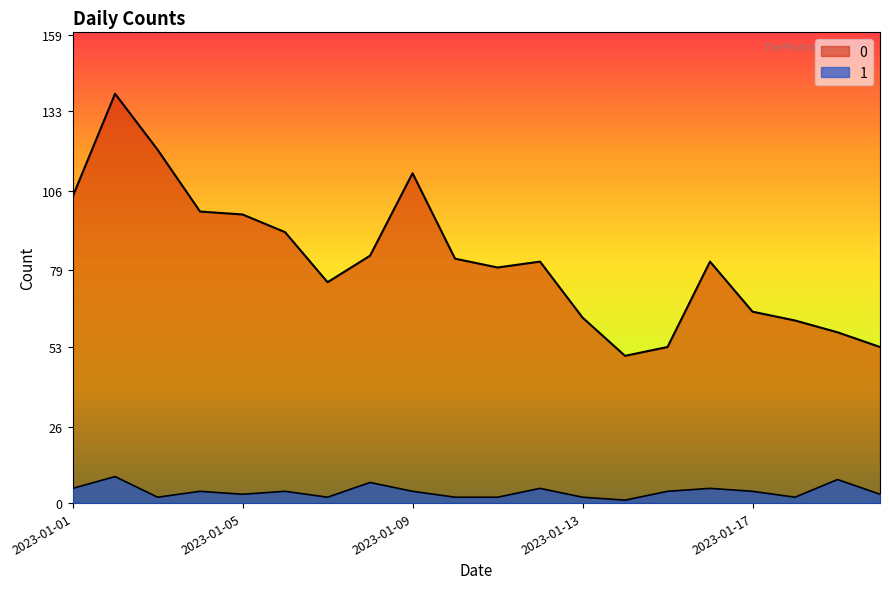

Count the number of categories in the chart.

20